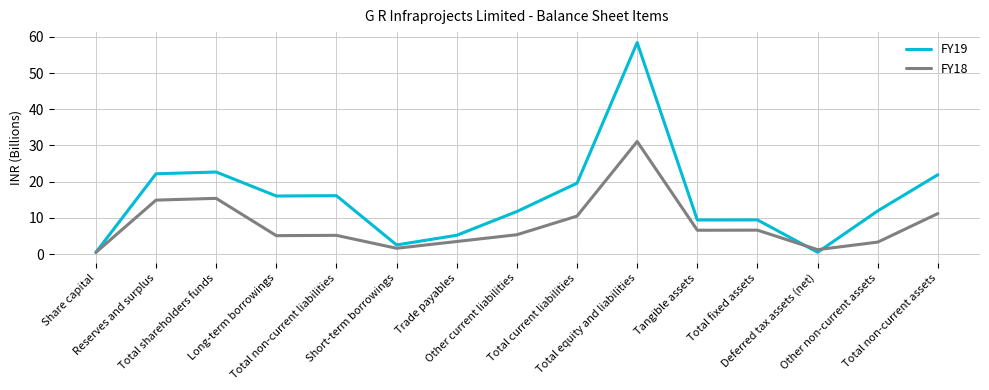

At which category is the sum across all series the highest?

Total equity and liabilities